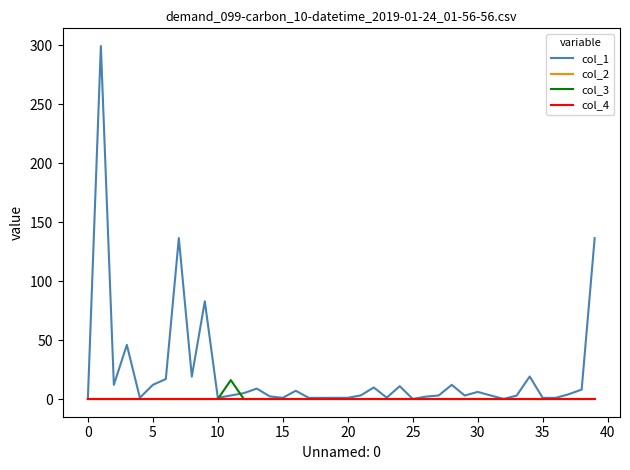

Which series has the widest spread of values?

col_1